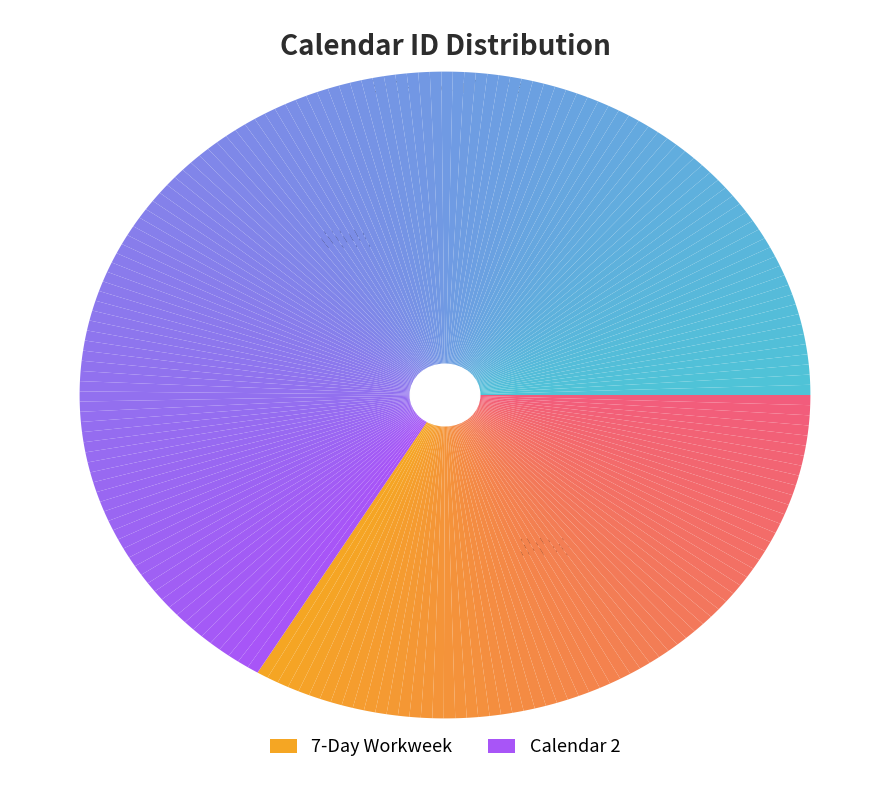

Which category accounts for the majority?

Calendar 2